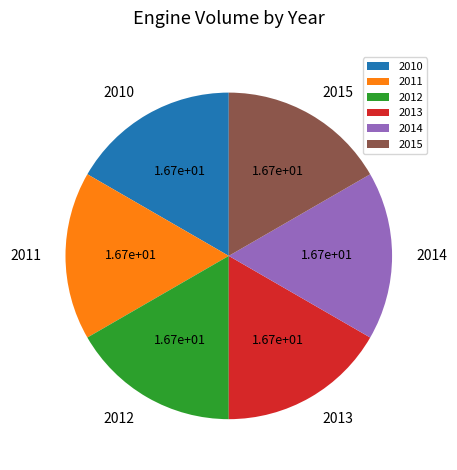

Is it true that 2014 is 23% of the pie?

False